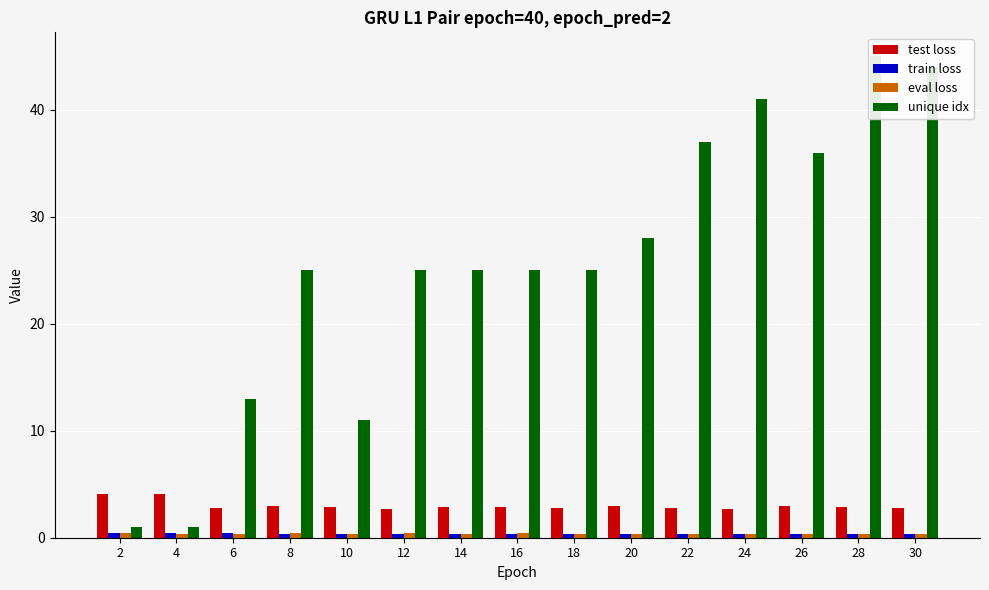

Does the chart contain stacked bars?

No